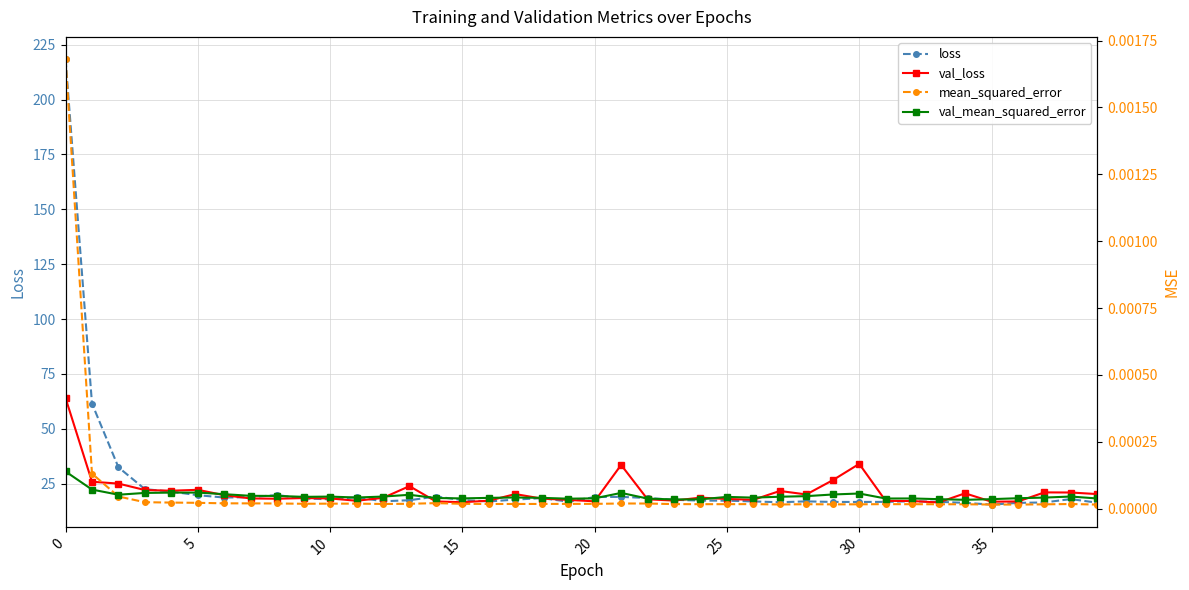

Which category has the lowest value in the val_mean_squared_error series?

34